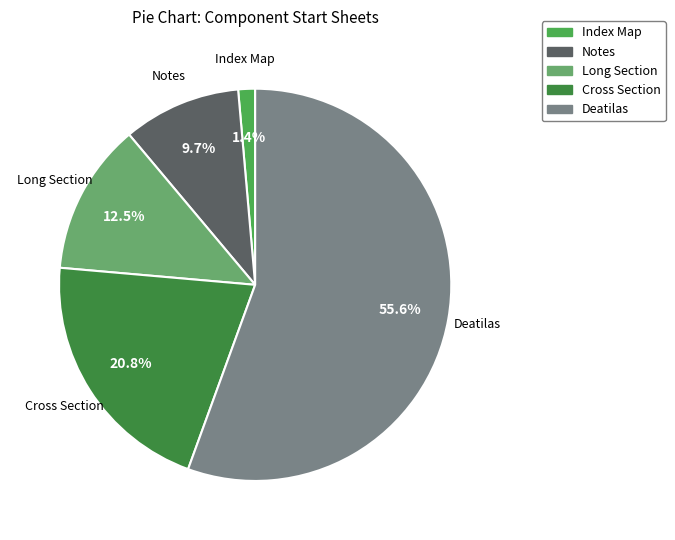

To the nearest percent, what is the difference between the largest and smallest slice percentages?

54%